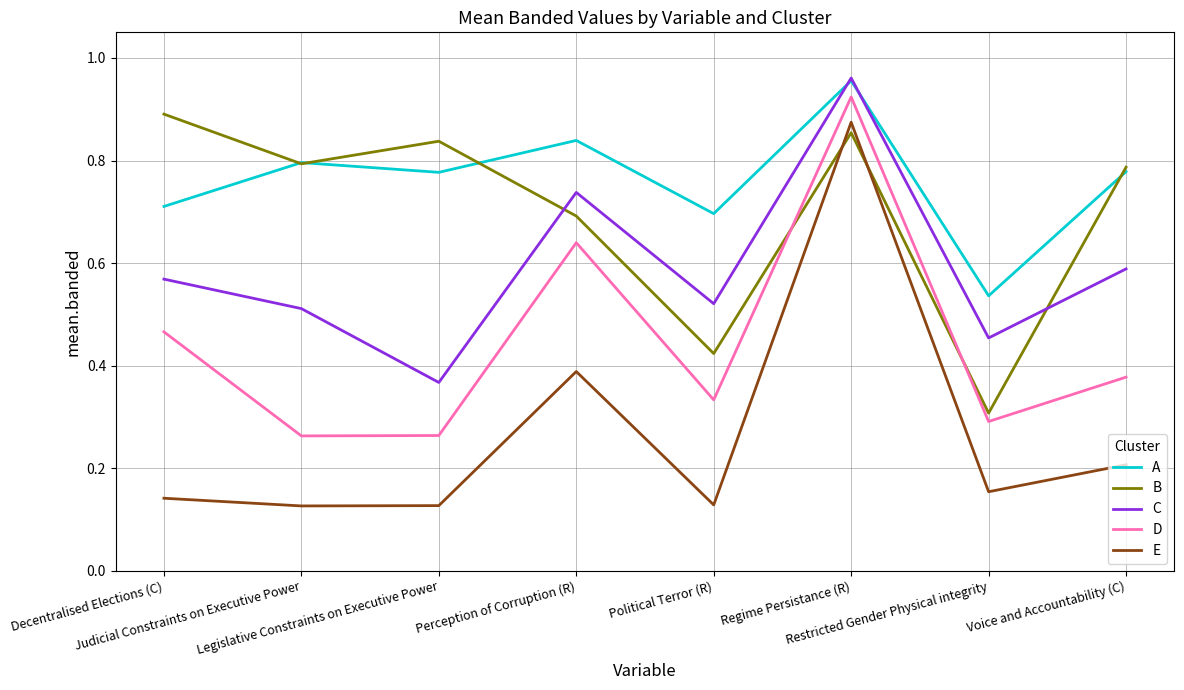

Is the value of D at Judicial Constraints on Executive Power greater than the value of E at Restricted Gender Physical integrity?

Yes